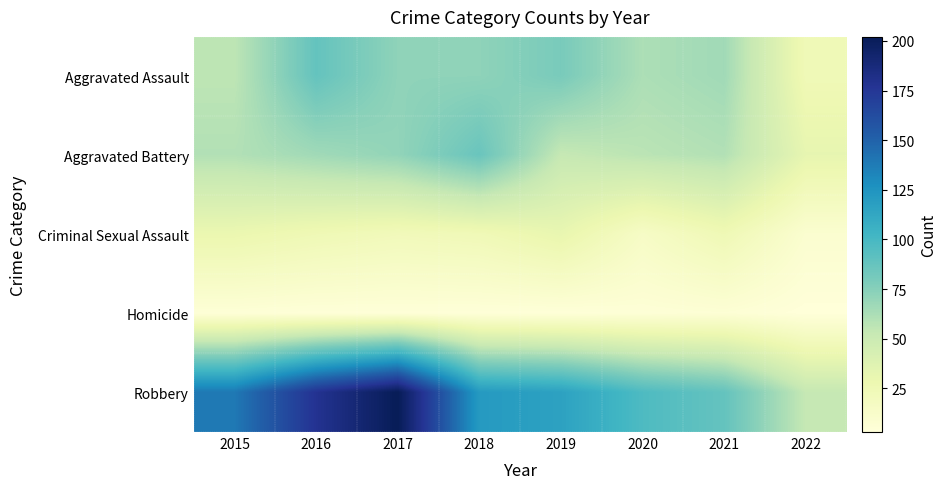

At how many categories does at least one series exceed 173?

2